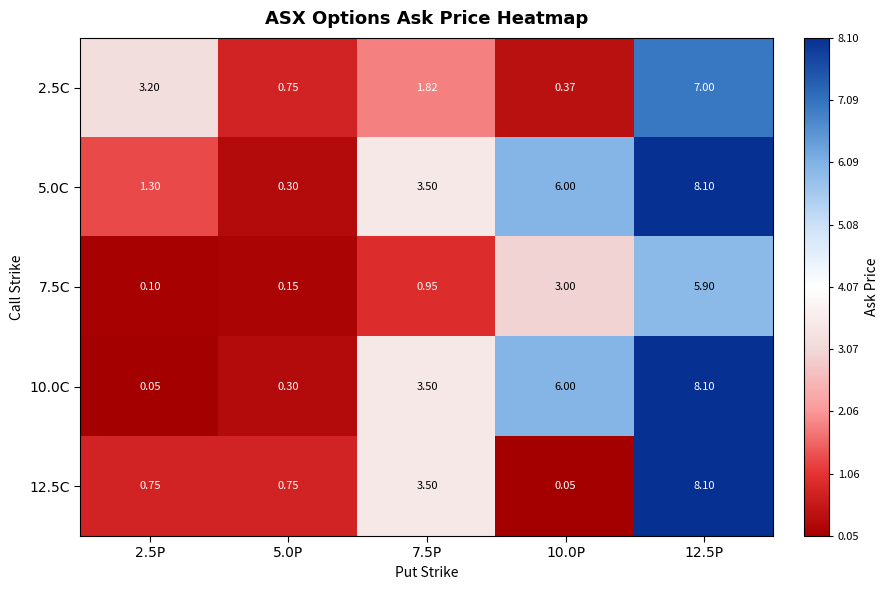

Is the value of 7.5C at 12.5P greater than the value of 10.0C at 10.0P?

No